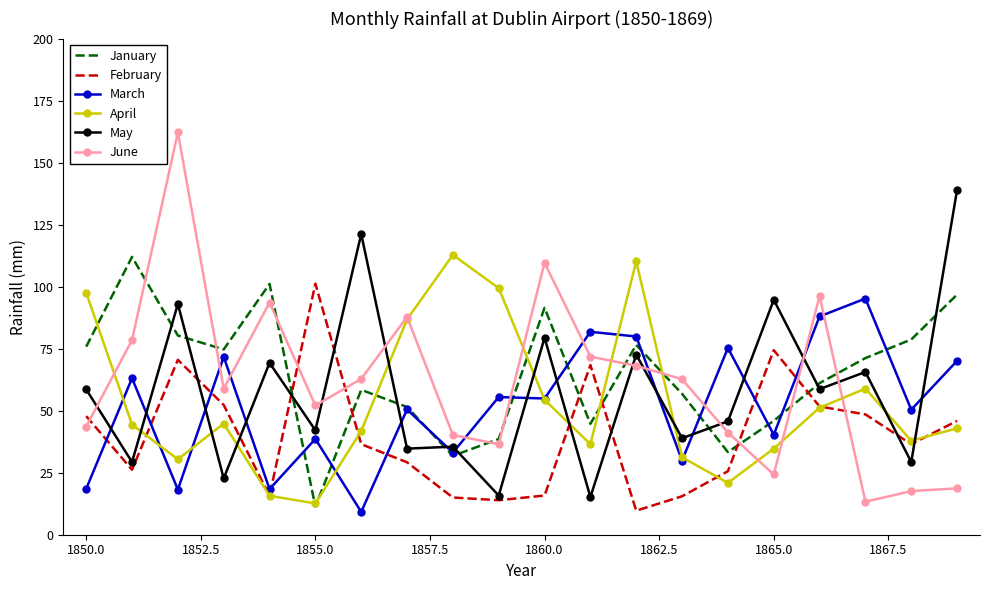

What is the highest value of the January series?

112.0